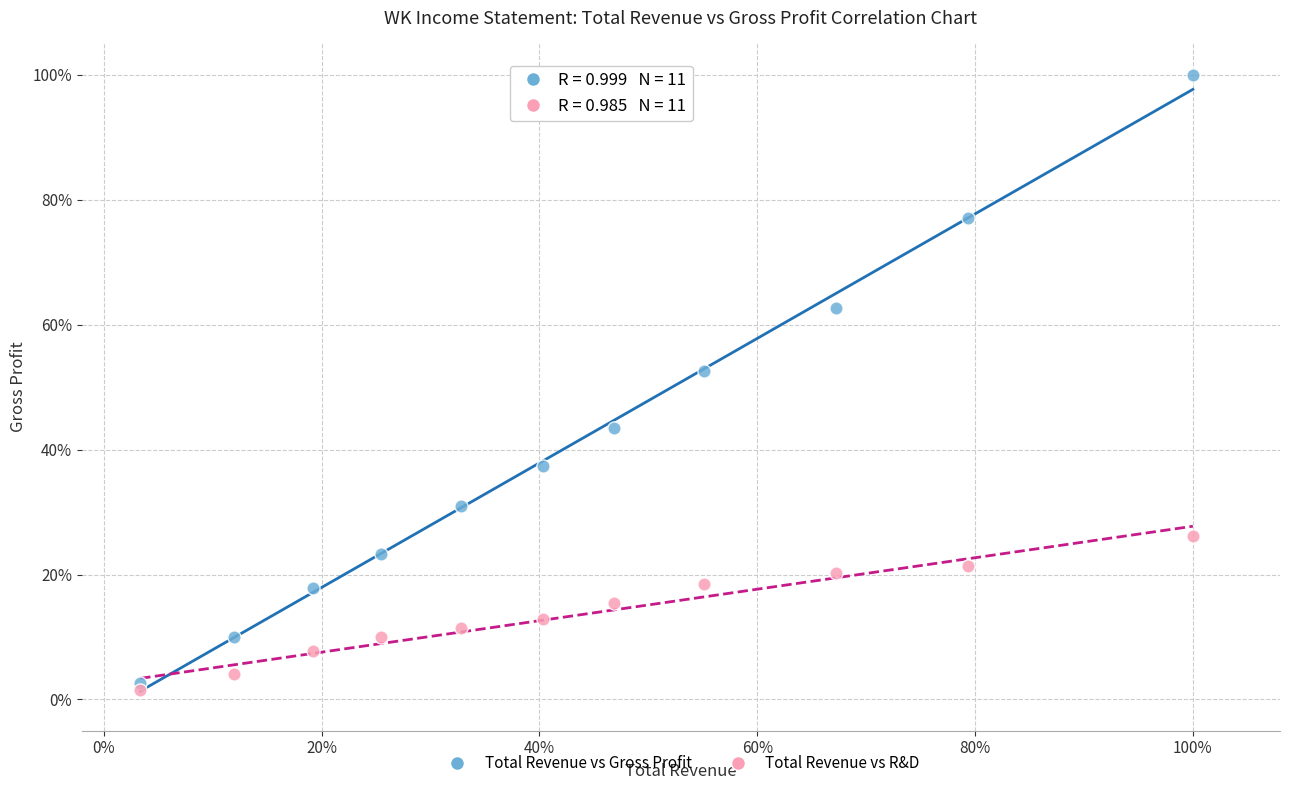

What are all the series names shown in the legend?

Total Revenue vs Gross Profit, Total Revenue vs R&D